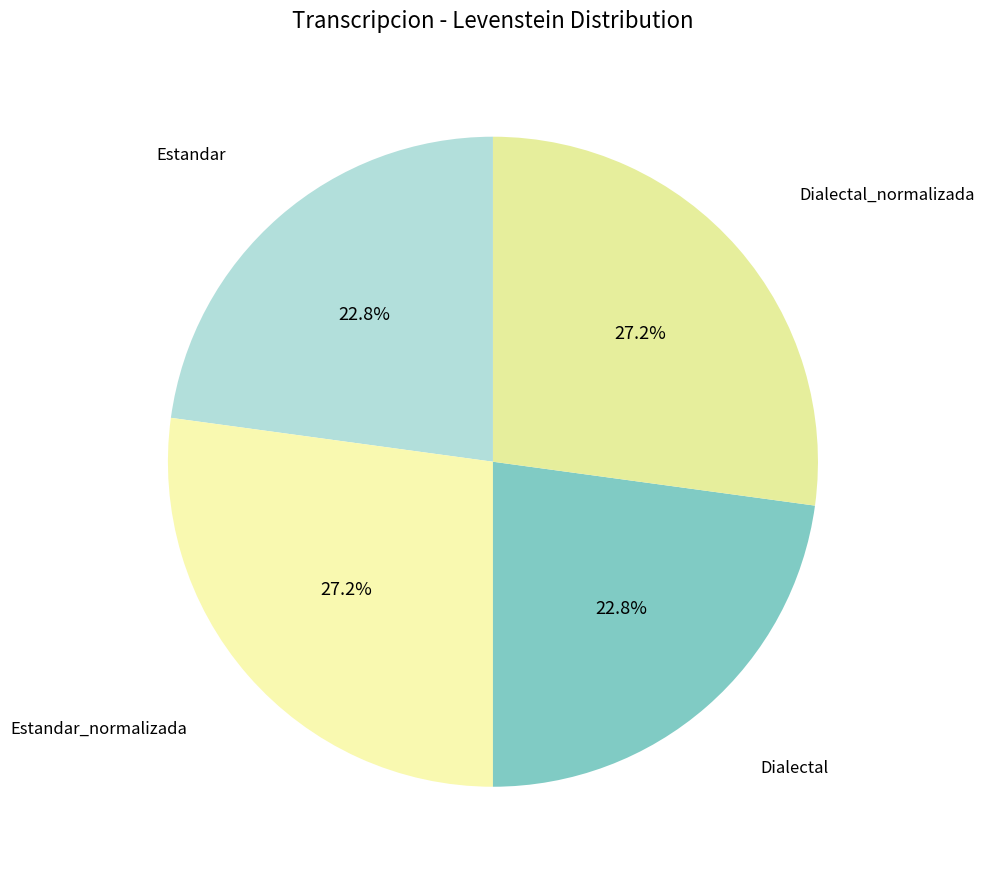

Do Estandar and Dialectal together represent more than half of the pie?

No